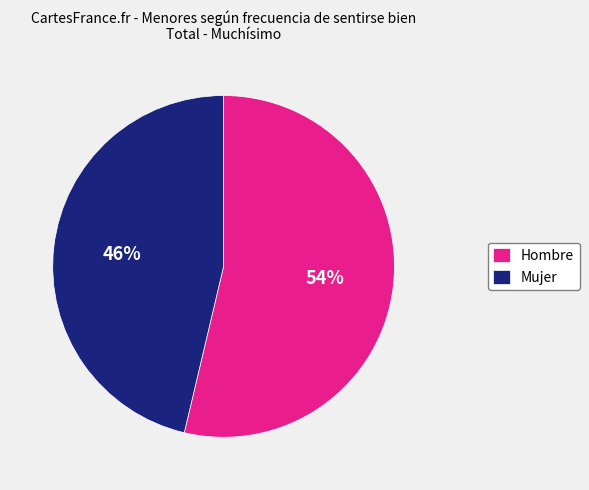

How many segments does this pie chart have?

2